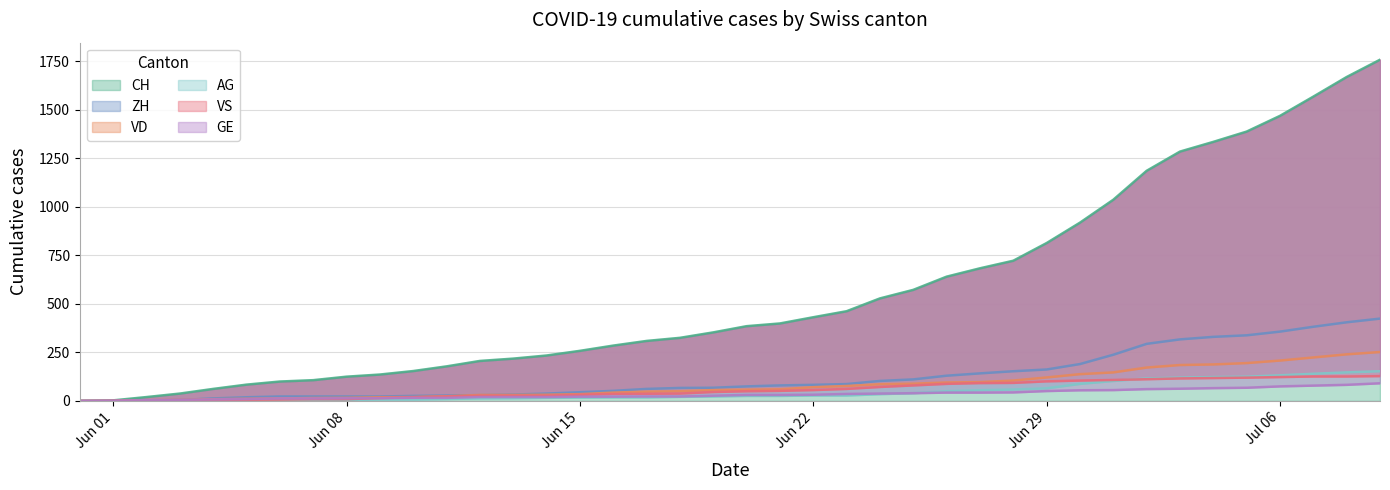

Is it true that VS equals 2 at 2020-06-04?

False